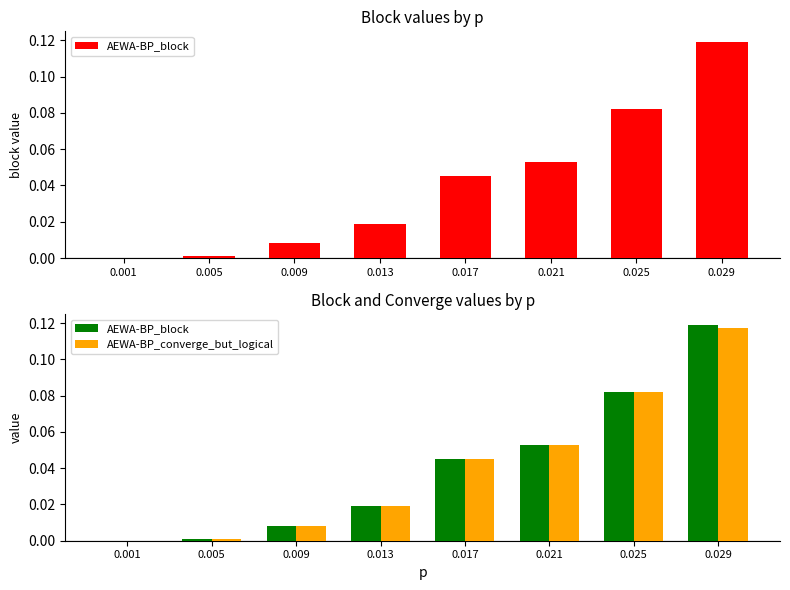

Reading left to right, transcribe all the data shown in this chart.

AEWA-BP_block: 0.001=0.0	0.005=0.0	0.009=0.0	0.013=0.0	0.017=0.0	0.021=0.1	0.025=0.1	0.029=0.1
AEWA-BP_converge_but_logical: 0.001=0.0	0.005=0.0	0.009=0.0	0.013=0.0	0.017=0.0	0.021=0.1	0.025=0.1	0.029=0.1